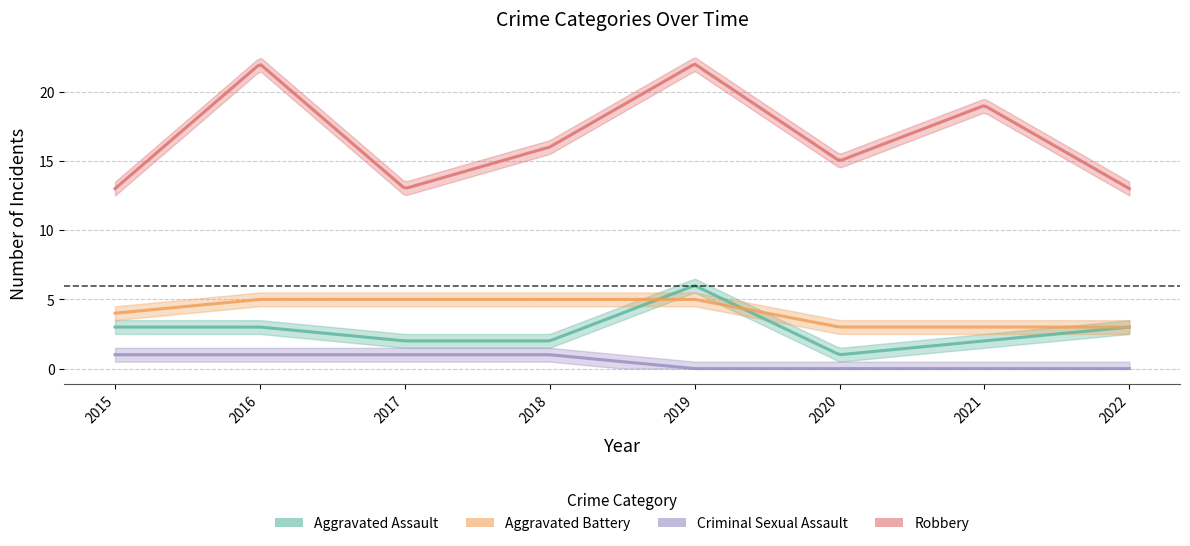

What is the difference between the highest and lowest values at 2015?

12